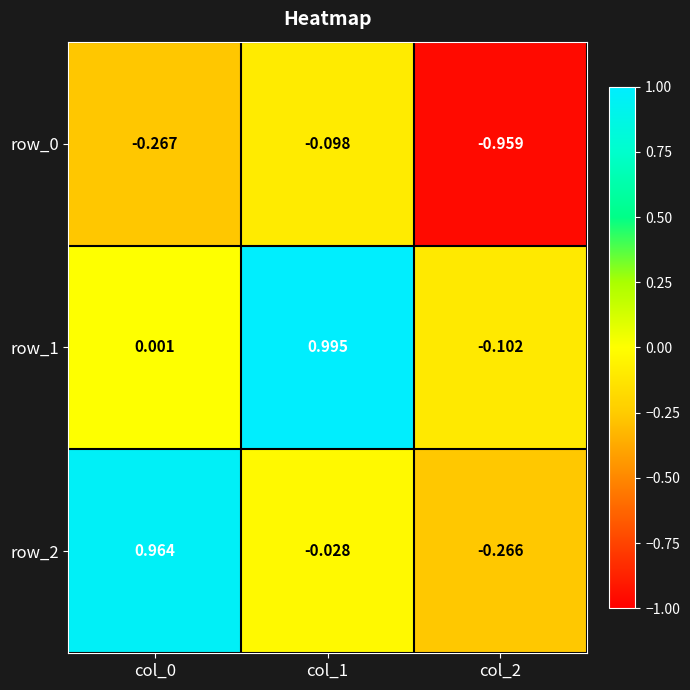

Which series has the widest spread of values?

row_2